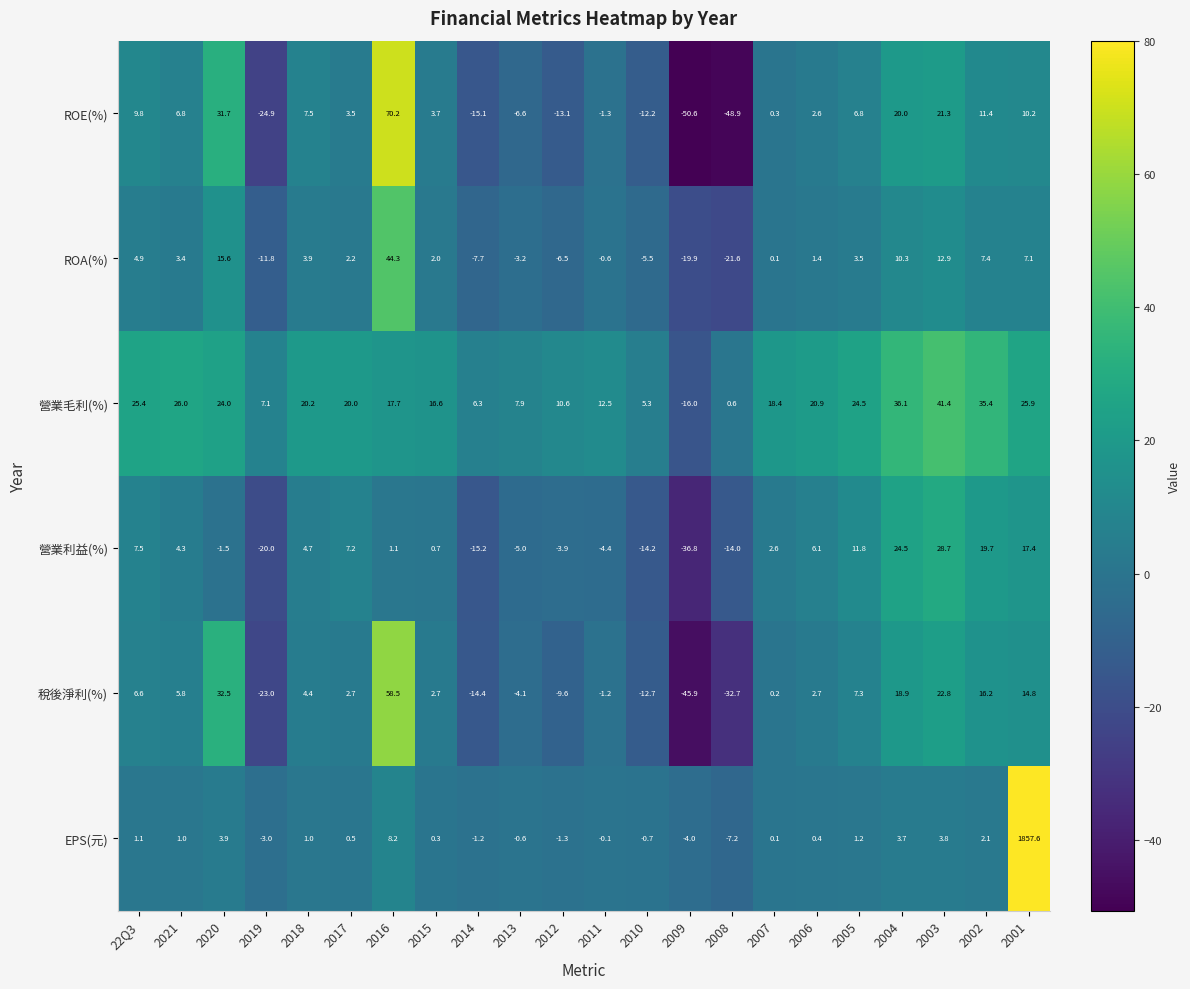

What is the difference between the second highest and second lowest values in the 稅後淨利(%) series?

65.2